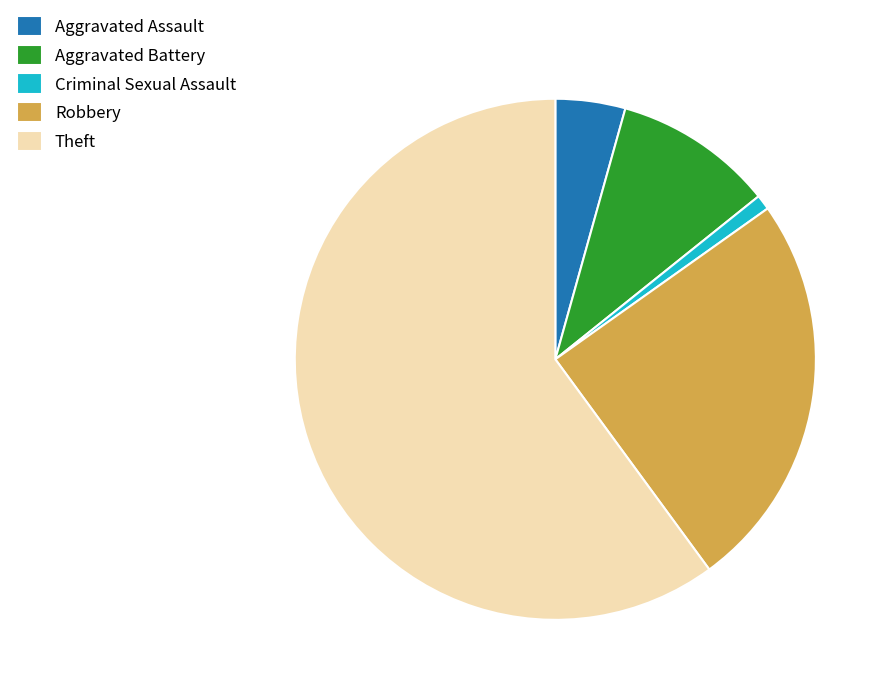

What is the smallest slice in the pie chart?

Criminal Sexual Assault